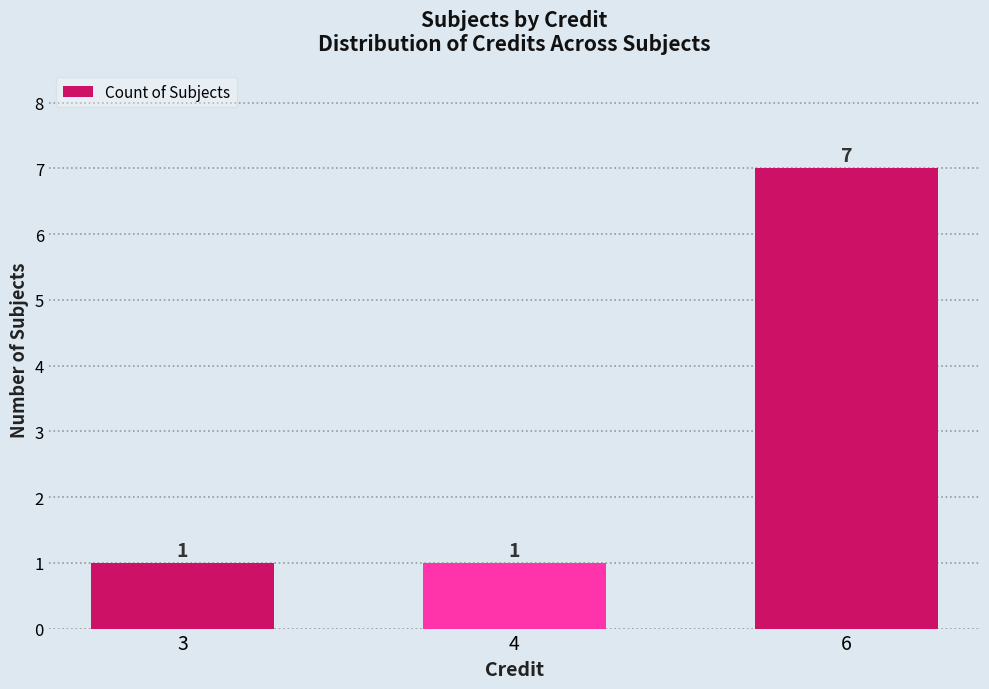

Between 6 and 4, which is larger?

6